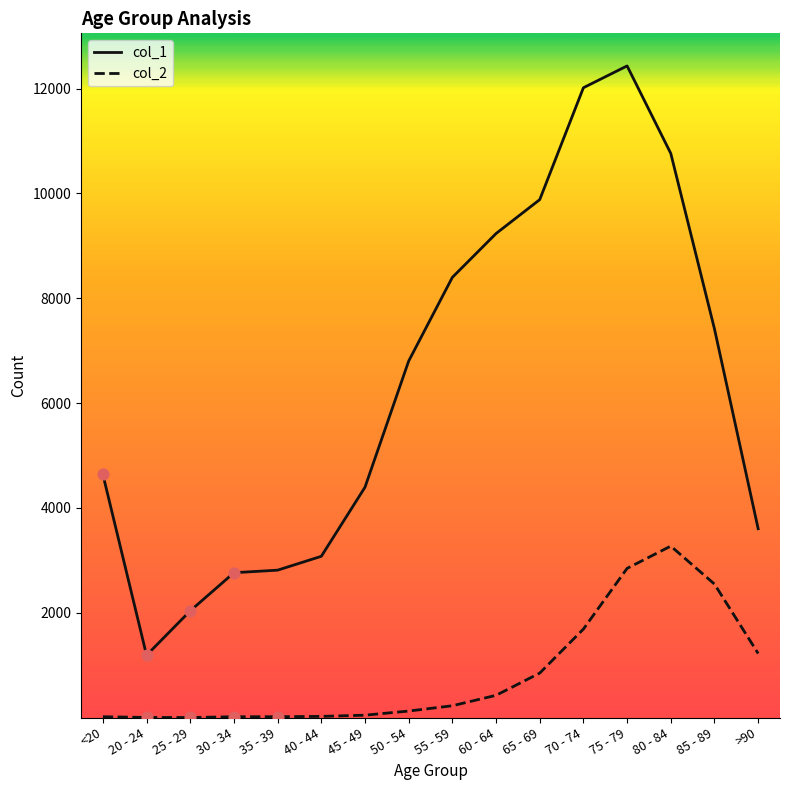

Which series has the largest total across all categories?

col_1